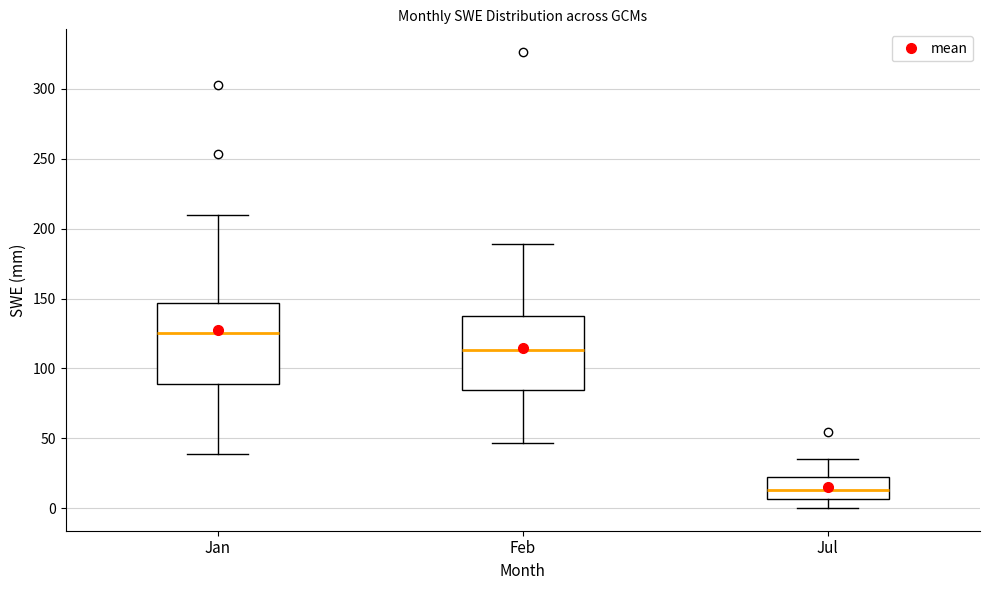

Reading left to right, read every box against the y-axis: the position of its median line, the range the box covers, and the ends of its whiskers. The values are not printed on the chart, so give them approximately, as read against the axis.

Jan: median 125, box 90 to 145, whiskers 40 to 210
Feb: median 115, box 85 to 140, whiskers 45 to 190
Jul: median 15, box 5 to 25, whiskers 0 to 35